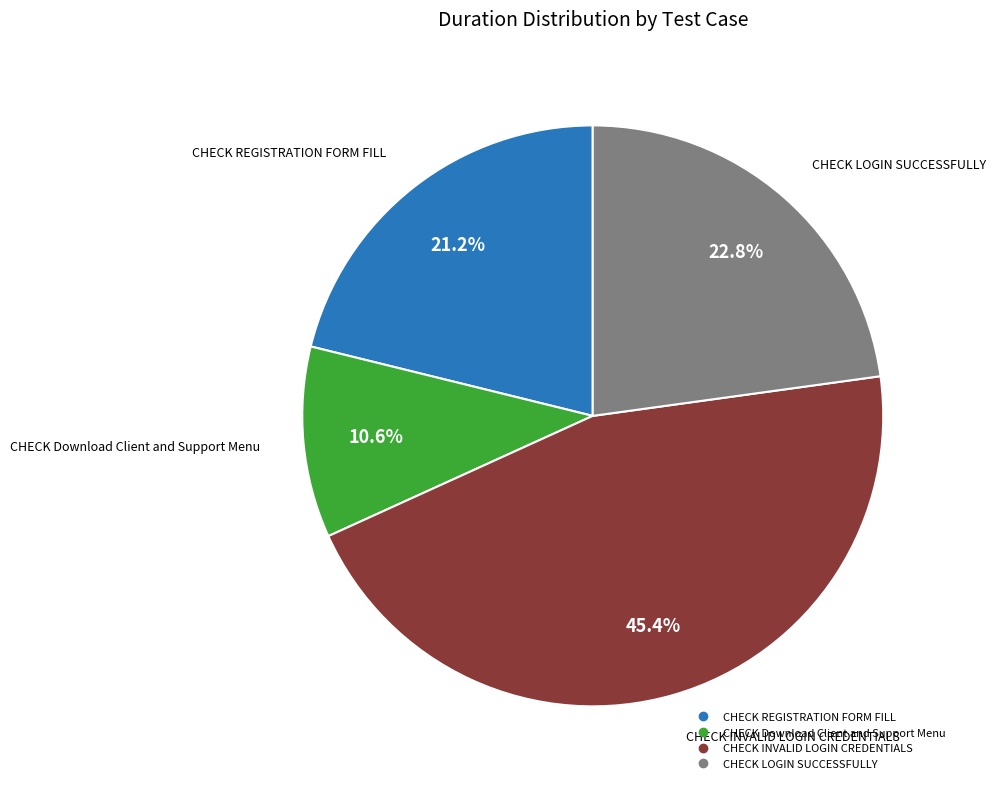

Is it true that CHECK LOGIN SUCCESSFULLY is 23% of the pie?

True